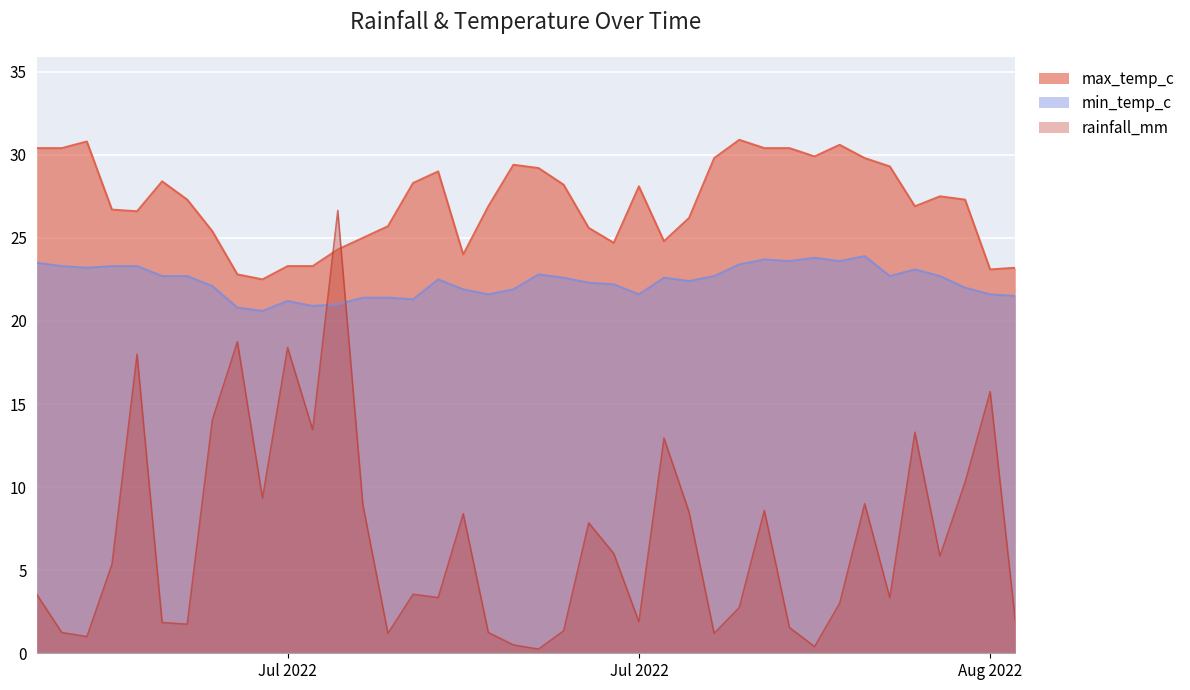

At which label does rainfall_mm first exceed 5?

2022-07-04